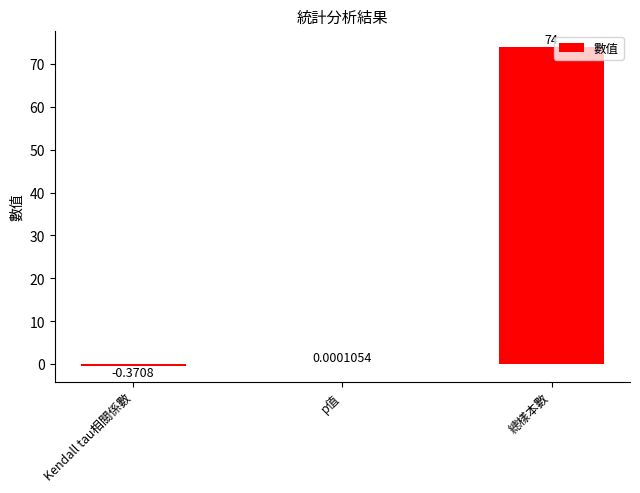

Which category has the highest value across all series?

總樣本數